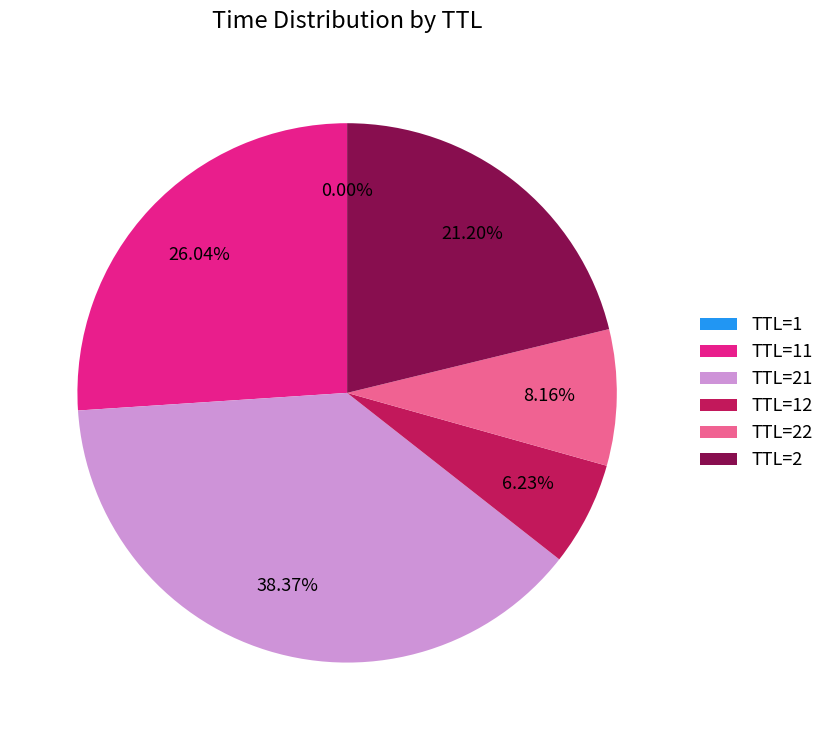

Is there any slice that represents more than half of the pie?

No